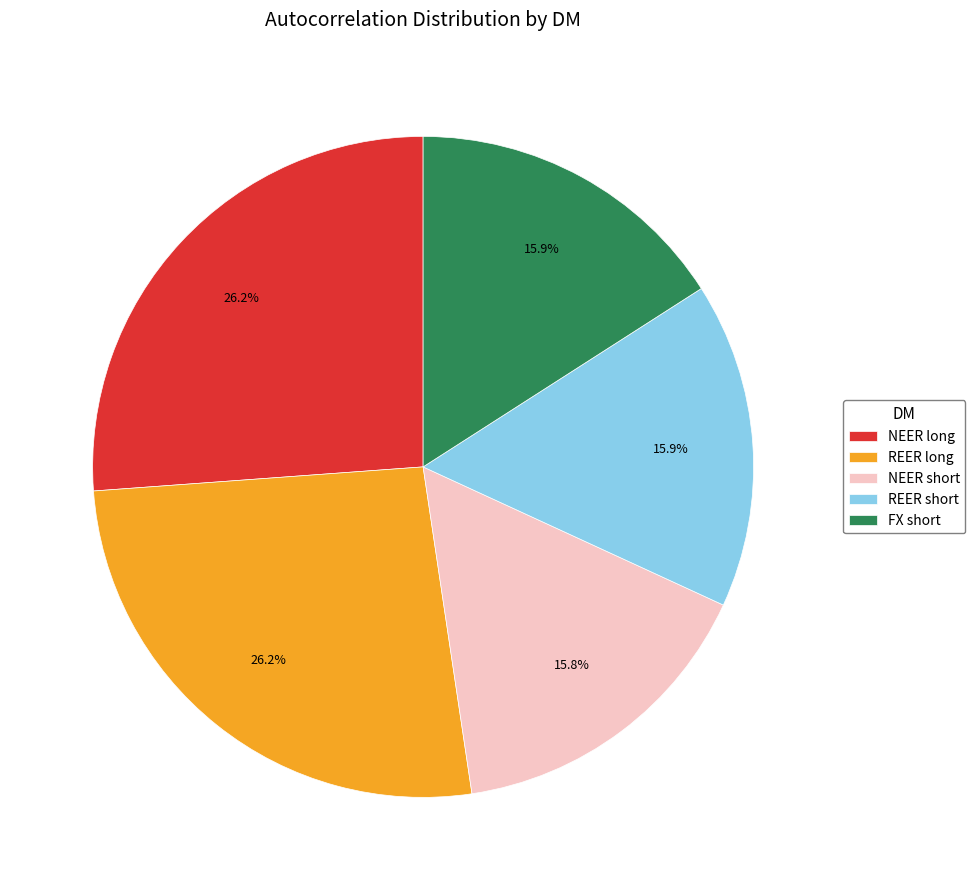

Is there any slice that represents more than half of the pie?

No